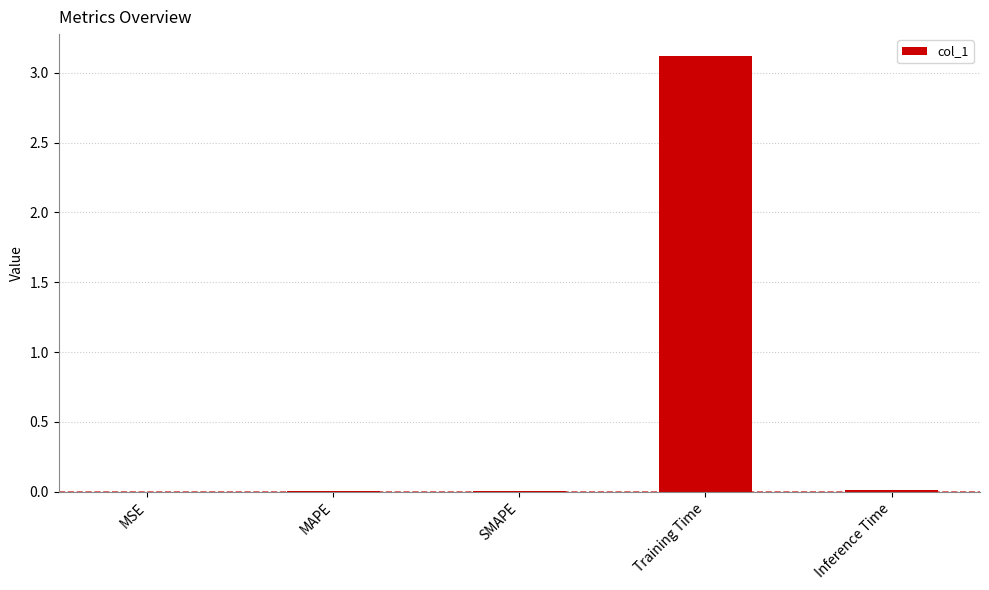

Is it true that the value at Inference Time is 0.0?

True